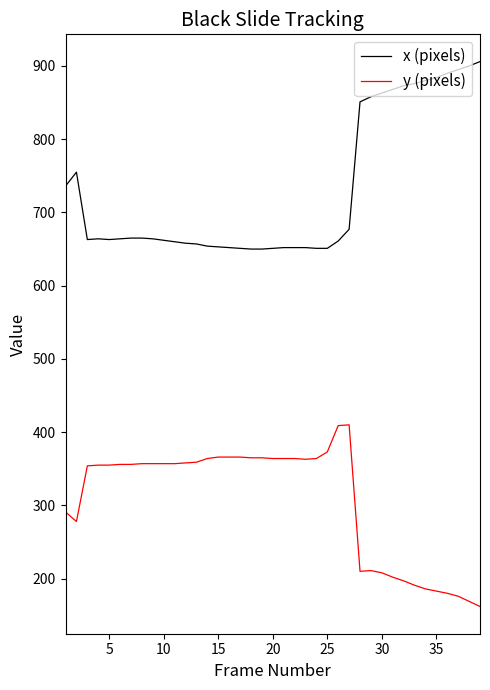

Count the number of categories in the chart.

39